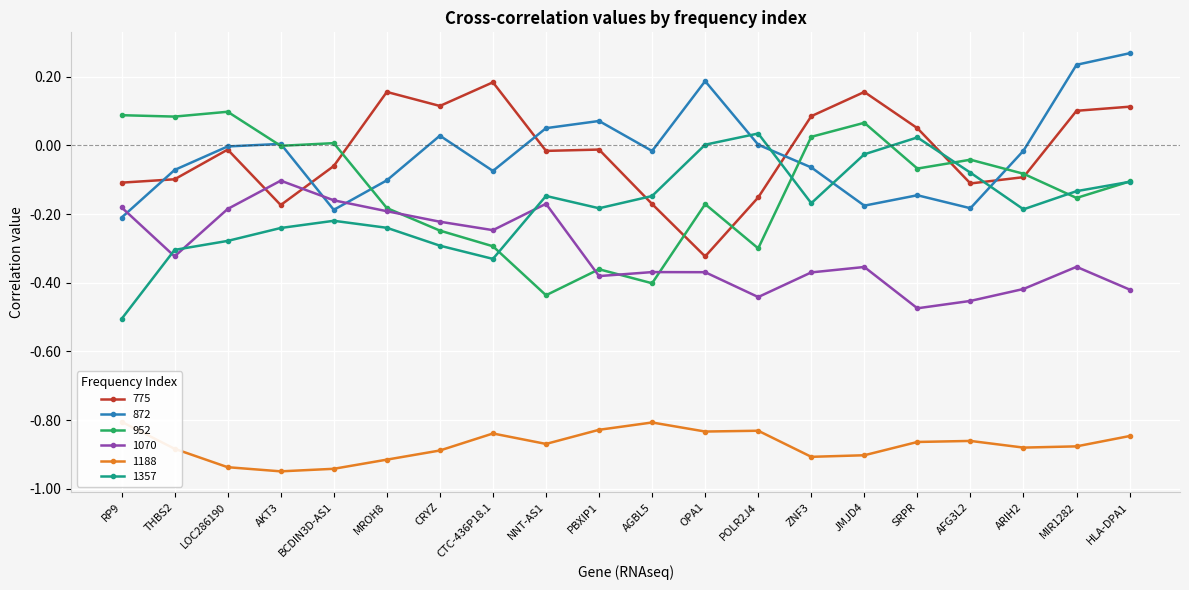

Which category has the highest value across all series?

HLA-DPA1